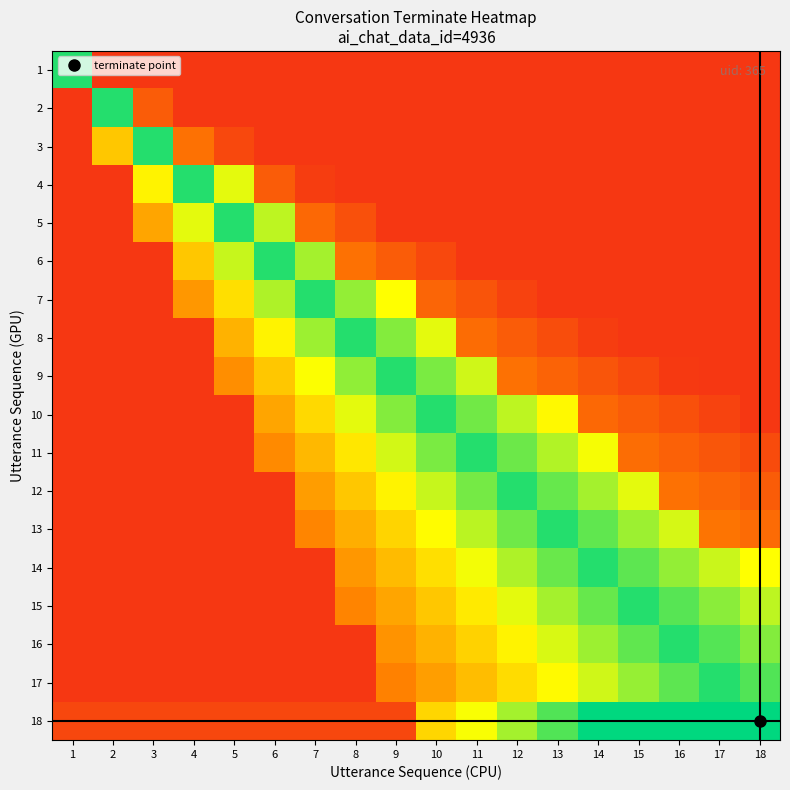

Which series changed the most between 10 and 13?

9